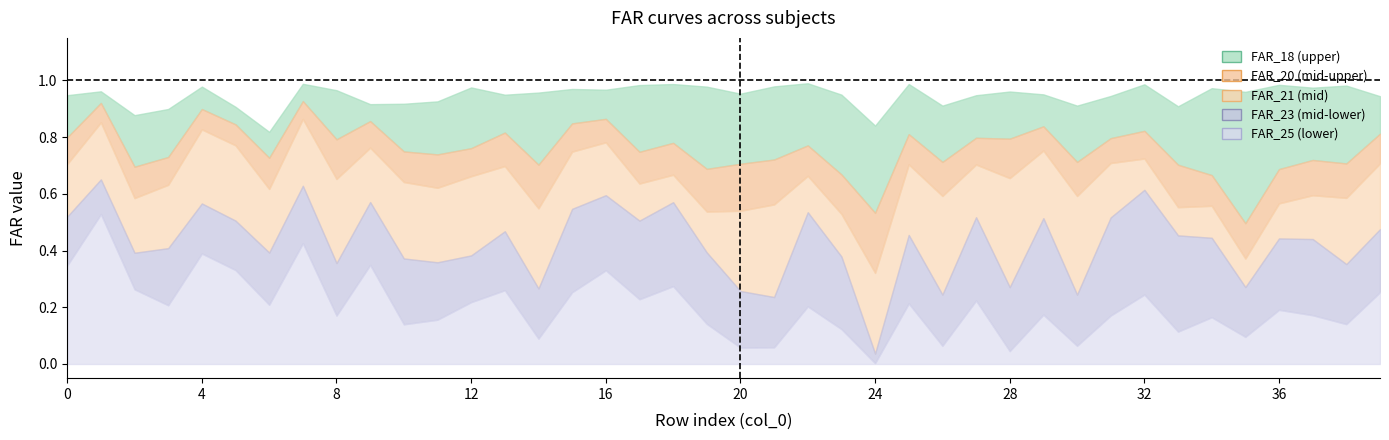

At which label does FAR_25 reach its minimum?

24